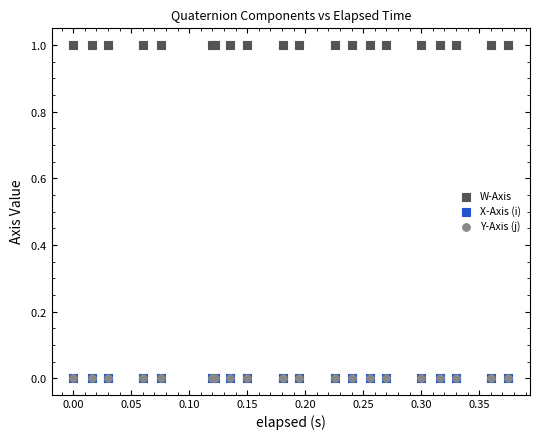

What are all the series names shown in the legend?

W-Axis, X-Axis (i), Y-Axis (j)